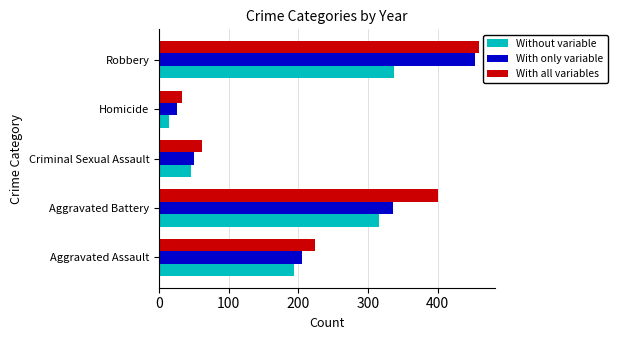

What is the spread (max minus min) of values at Aggravated Battery?

84